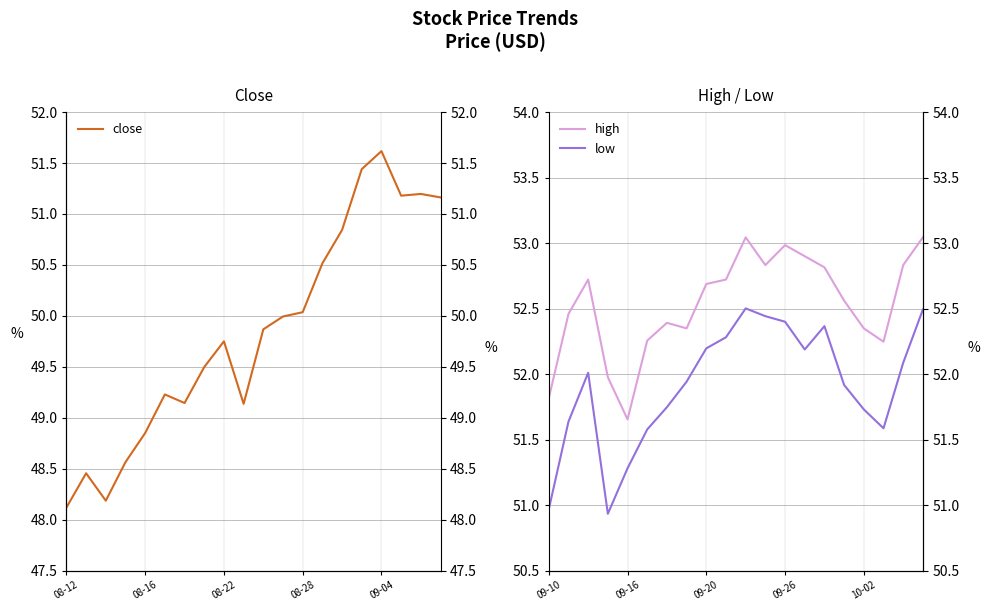

The value of high at 11 is 77.0. True or false?

False